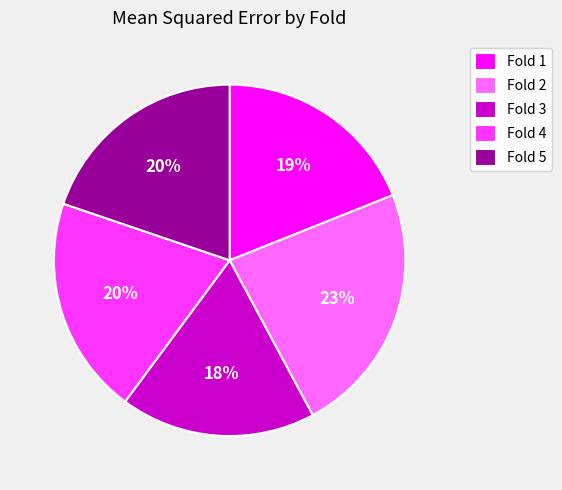

True or false: Fold 5 accounts for 20% of the total.

True